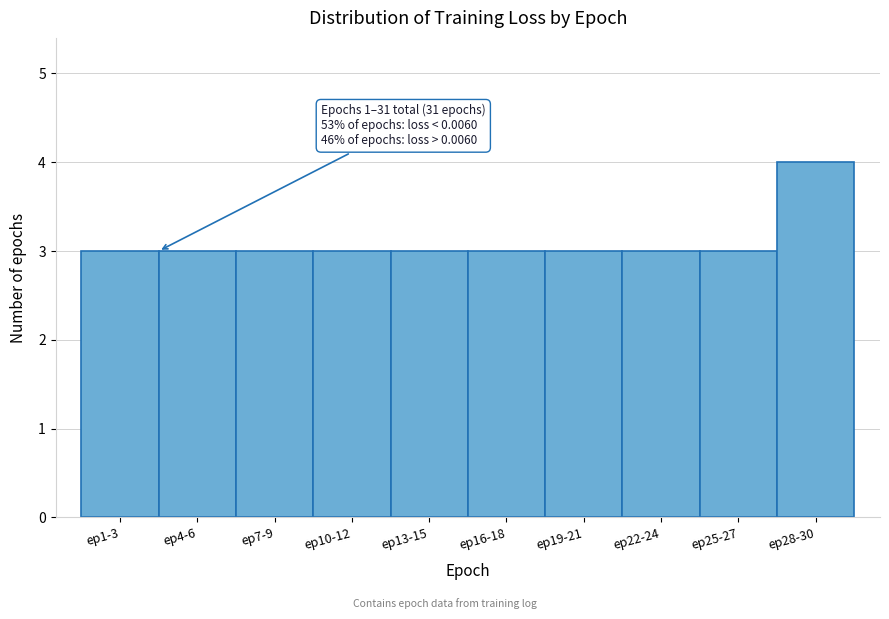

Reading right to left, transcribe all the data shown in this chart.

4	3	3	3	3	3	3	3	3	3